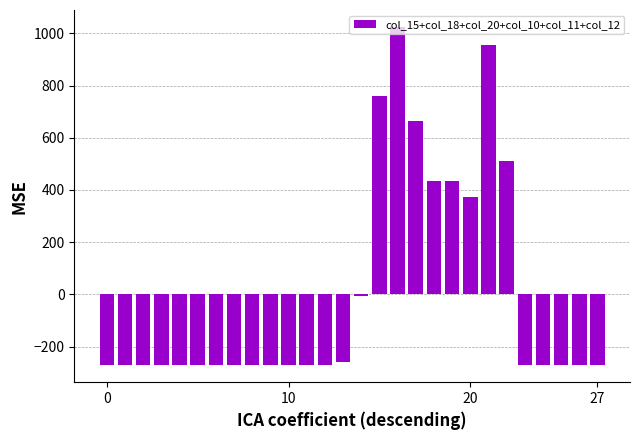

What is the difference between the maximum and minimum values?

1296.0